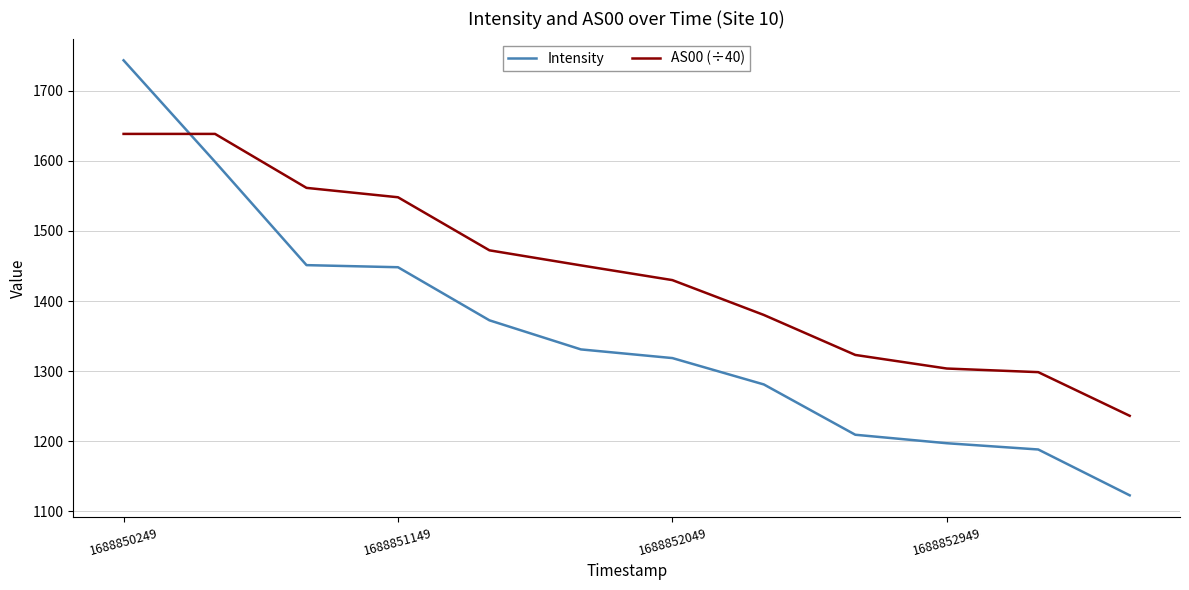

What is the greatest value displayed?

1743.3